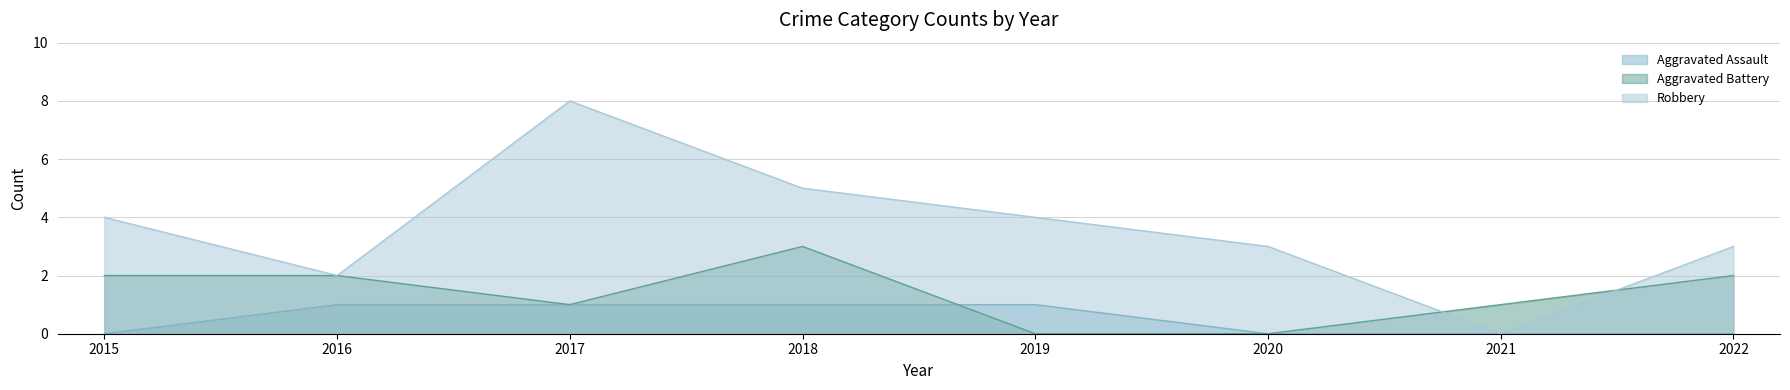

Rank the series at 2018 from highest to lowest value.

Robbery, Aggravated Battery, Aggravated Assault